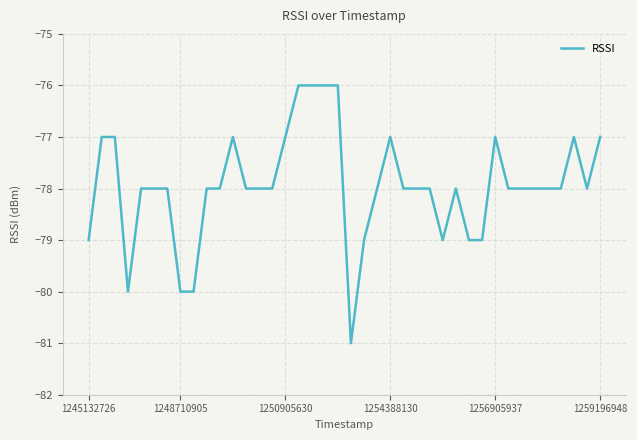

True or false: the data has more than 1 interior local peaks.

True